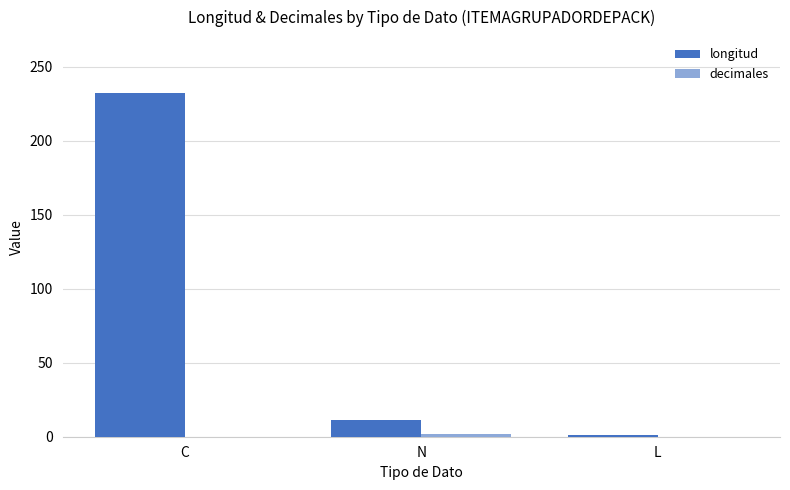

Which series has the largest total across all categories?

longitud